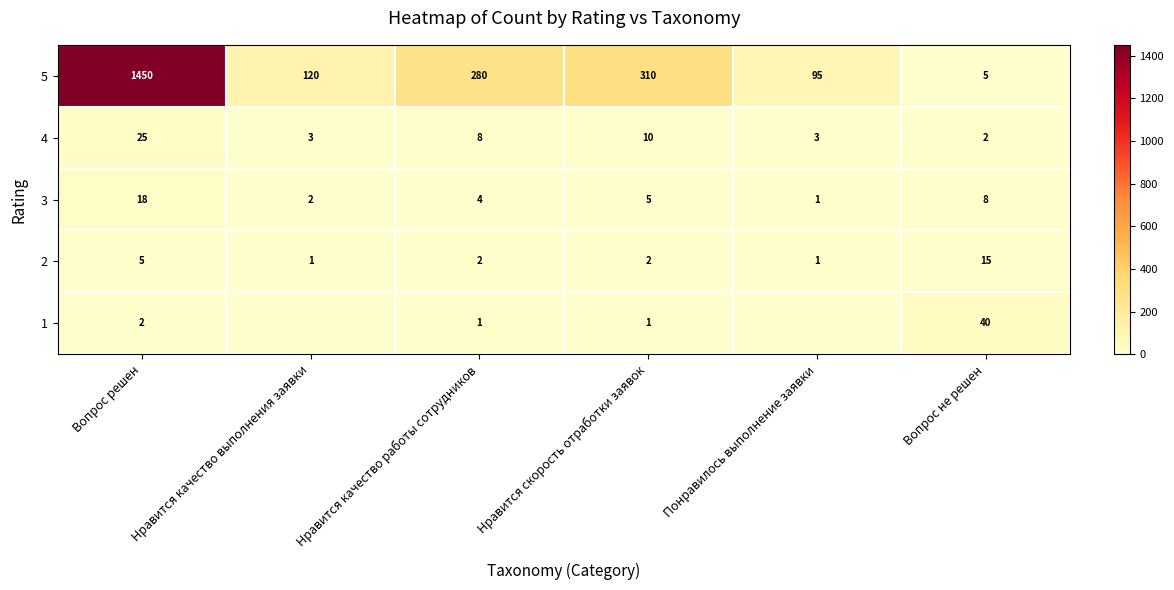

The 4 series shows 3 at Понравилось выполнение заявки. True or false?

True